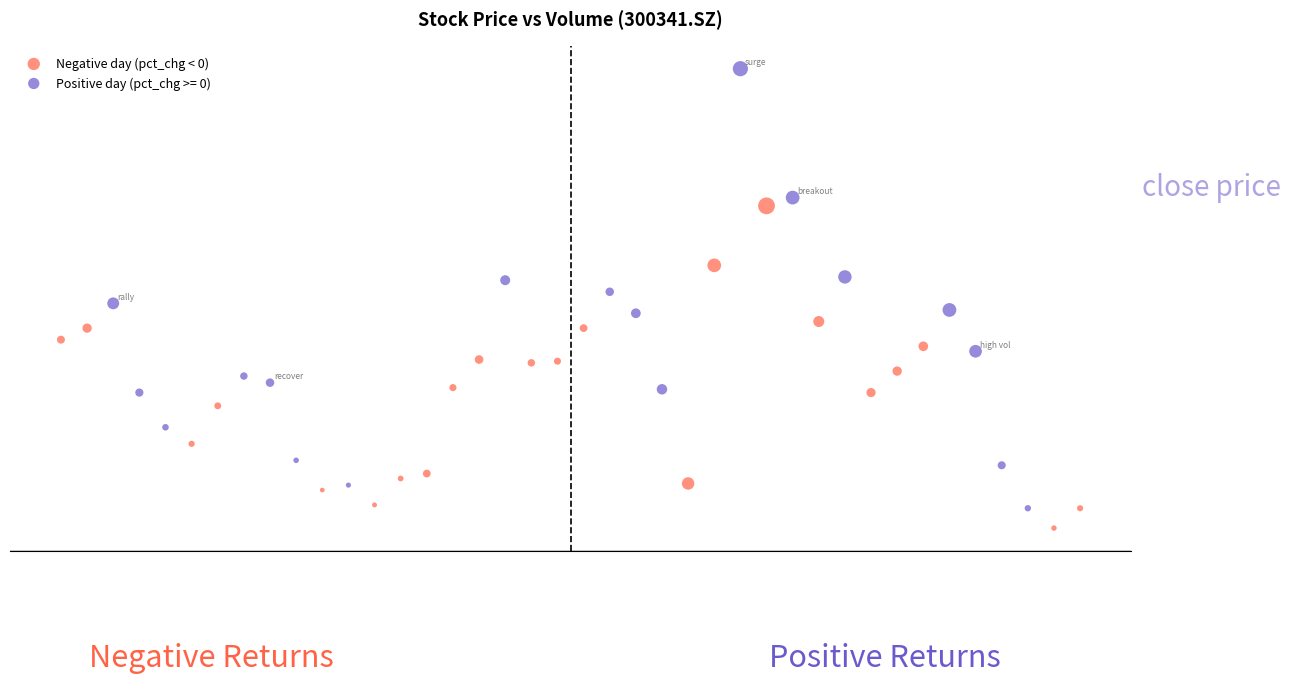

What are all the series names shown in the legend?

Negative day (pct_chg < 0), Positive day (pct_chg >= 0)